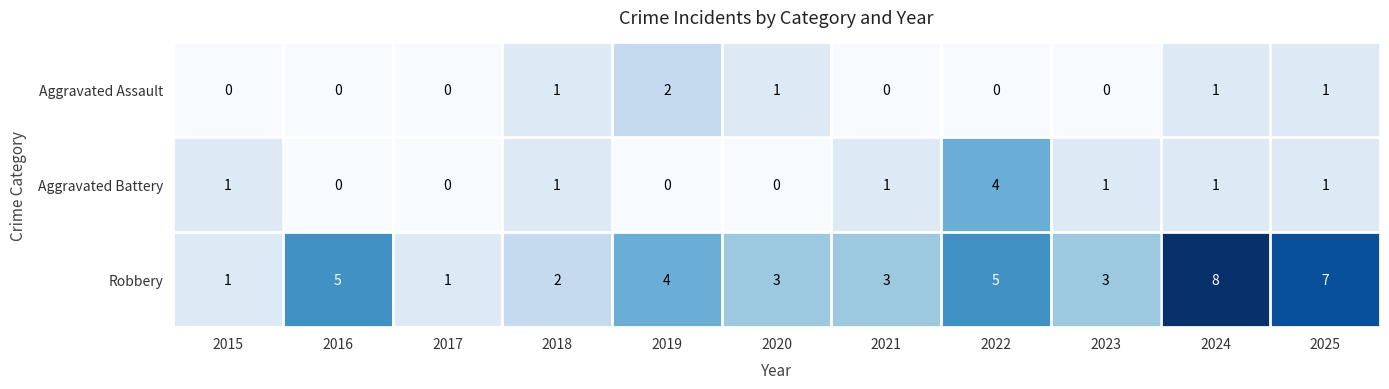

Rank the series by their maximum value, from lowest to highest.

Aggravated Assault, Aggravated Battery, Robbery